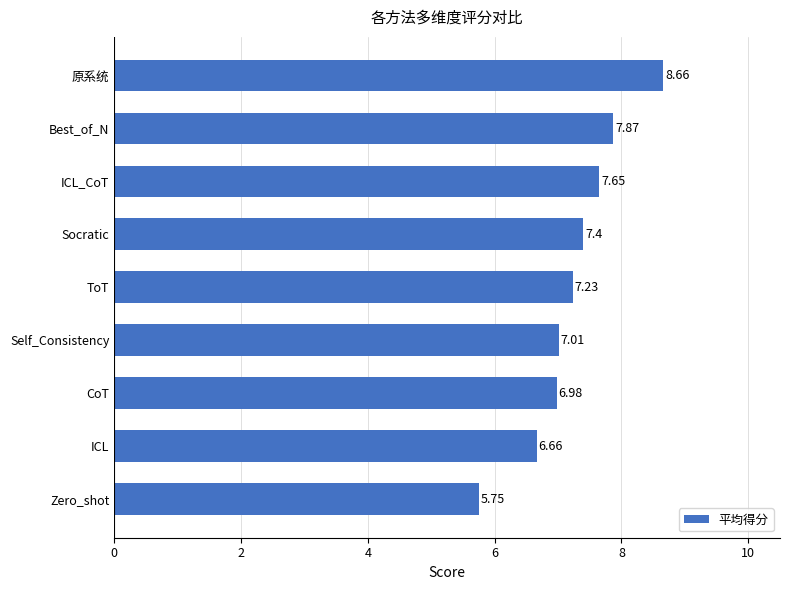

Does the chart contain stacked bars?

No